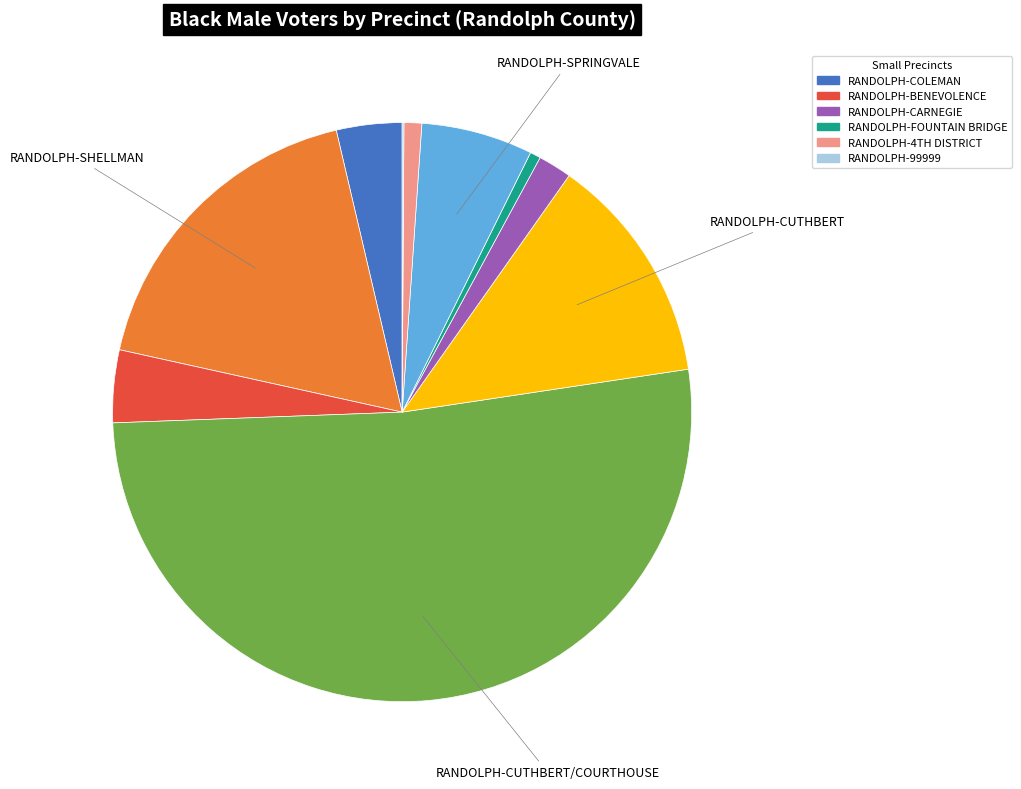

Does any single category account for the majority?

Yes